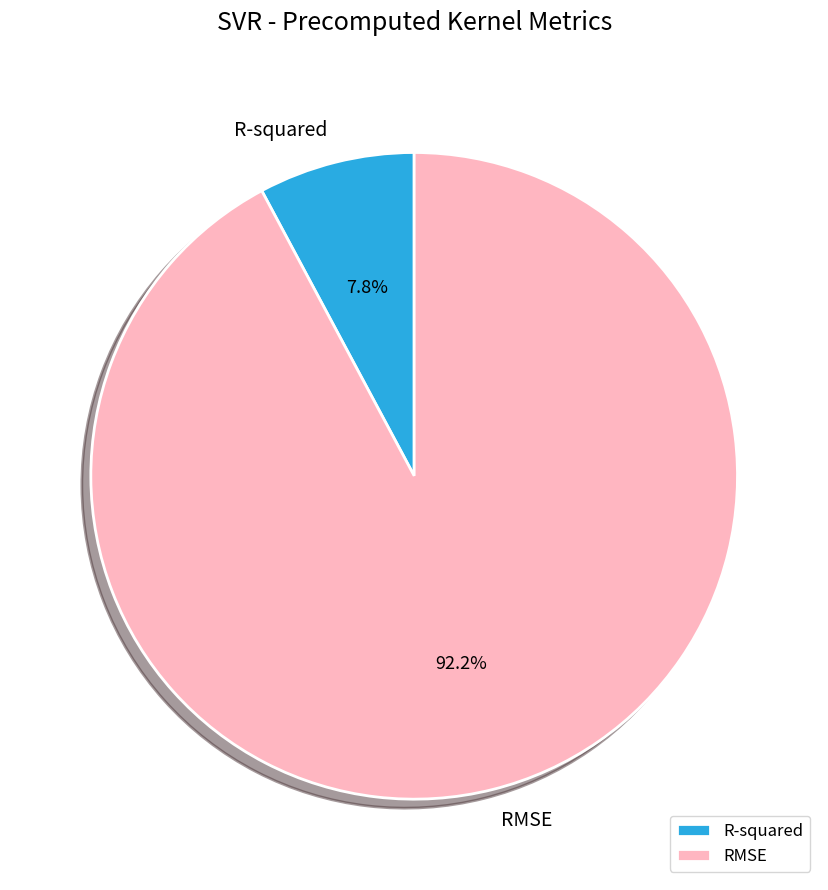

What percentage is the RMSE slice, to the nearest percent?

92%